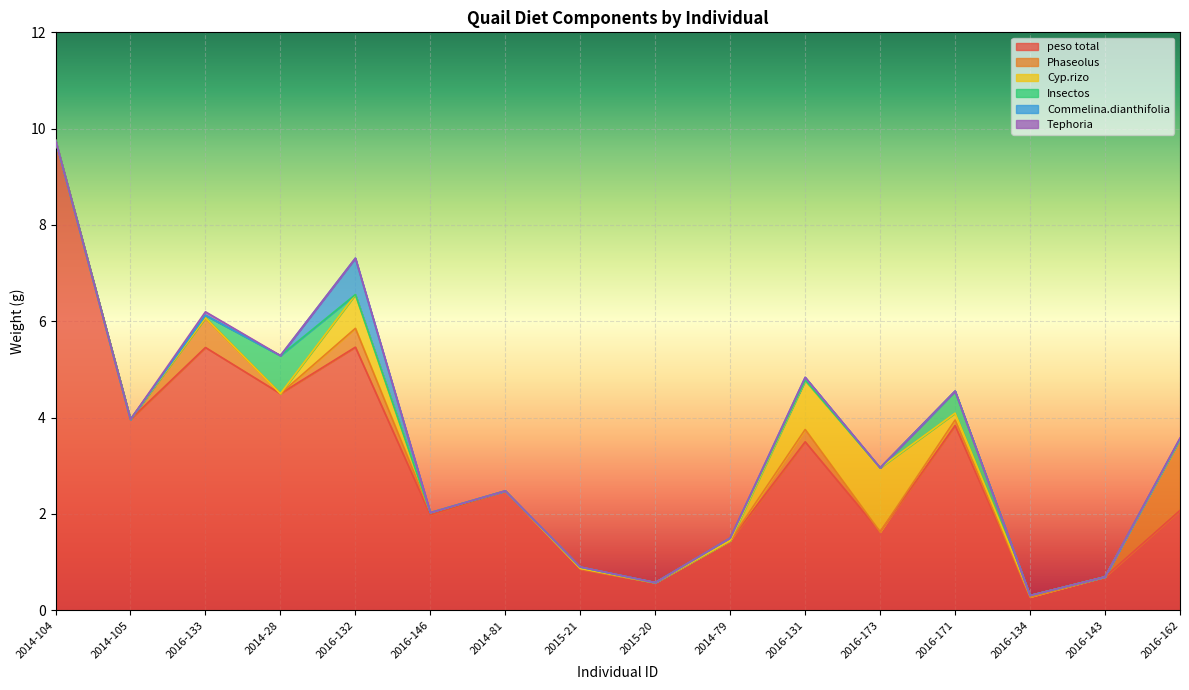

Is it true that peso total equals 17.1 at 2014-104?

False